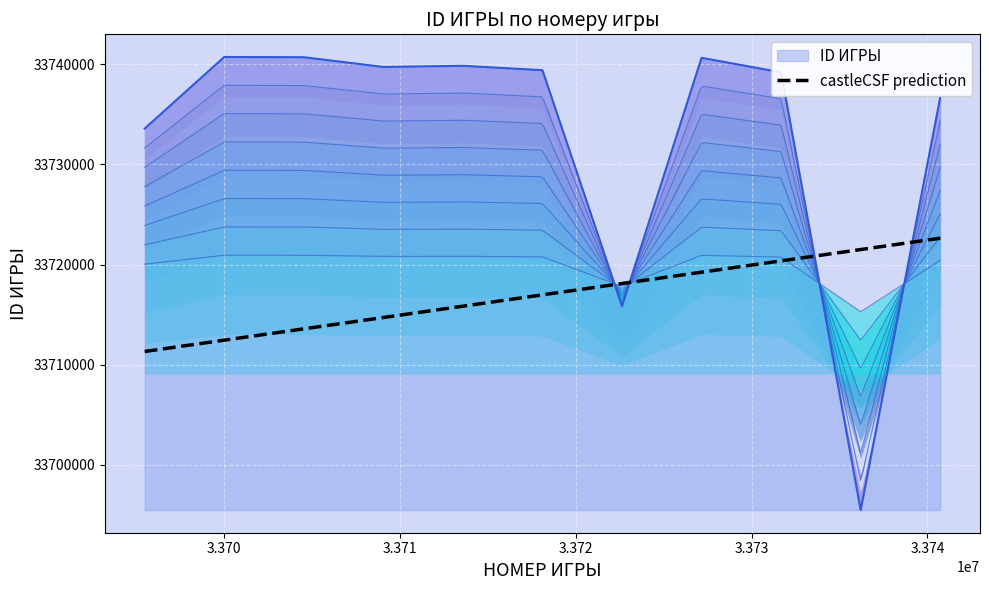

What is the maximum value for ID ИГРЫ?

33740727